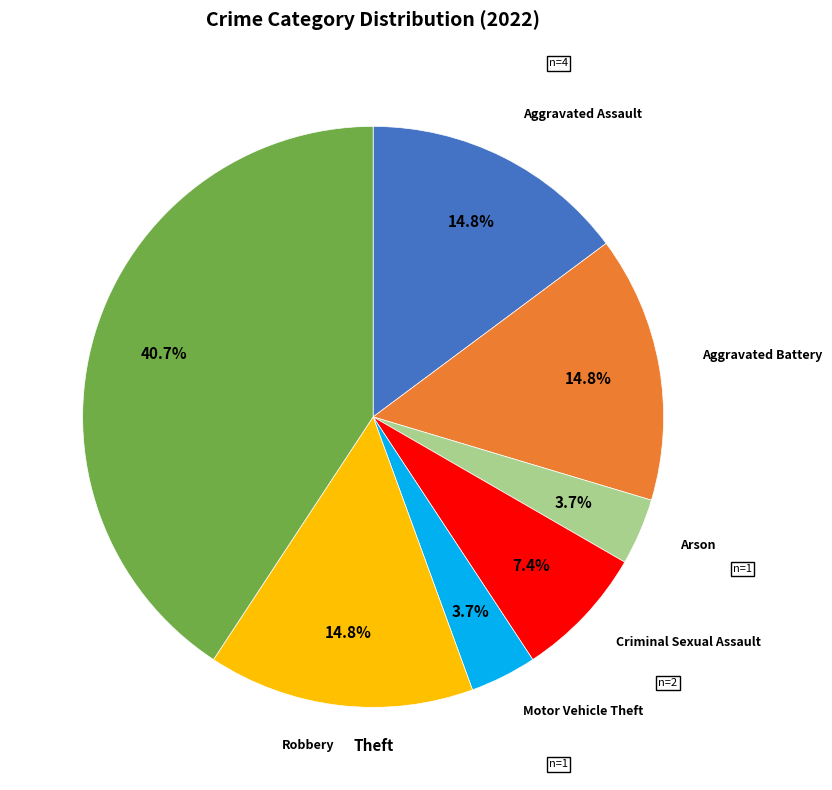

Is Criminal Sexual Assault the majority of the pie?

No